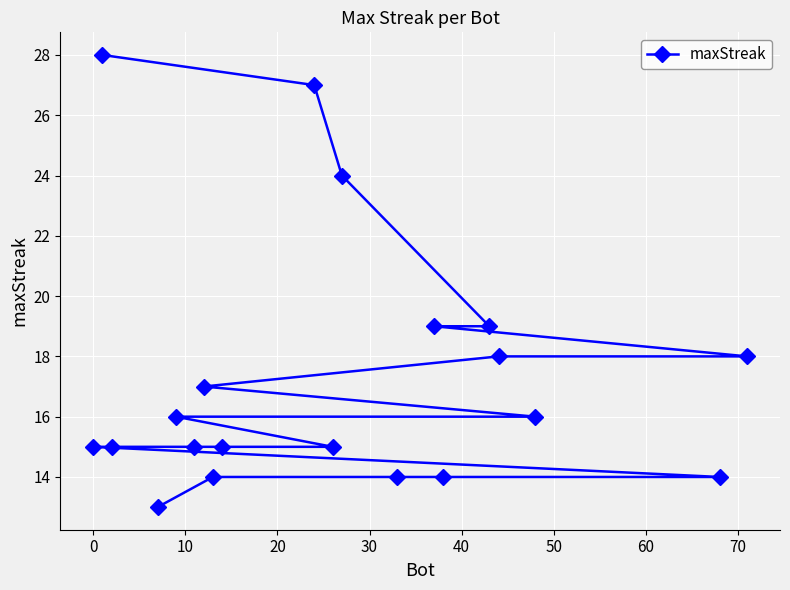

How many data points are above 16?

8